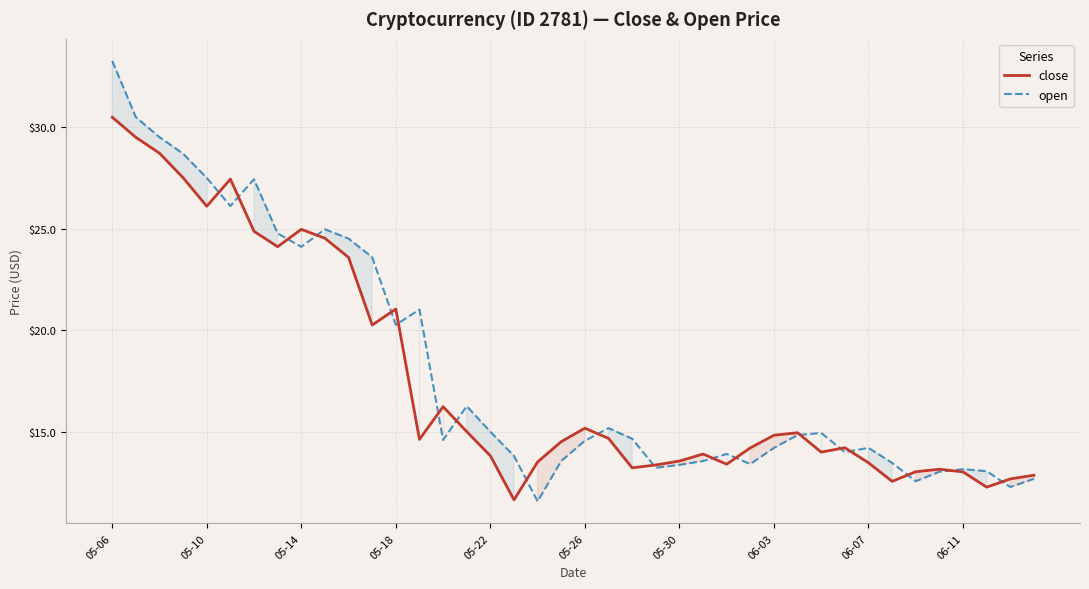

What is the difference between the maximum and minimum values in the open series?

21.6